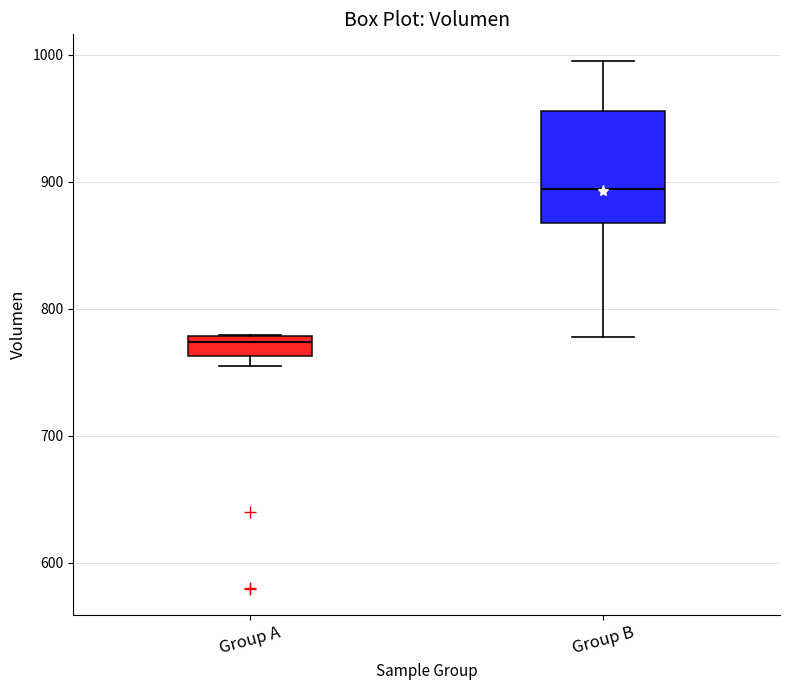

Reading left to right, transcribe this box plot: for each box, give where its median line is, the range the box spans, and where its two whiskers end, as read against the y-axis. The values are not printed on the chart, so give them approximately, as read against the axis.

Group A: median 770, box 760 to 780, whiskers 750 to 780
Group B: median 890, box 870 to 960, whiskers 780 to 1000